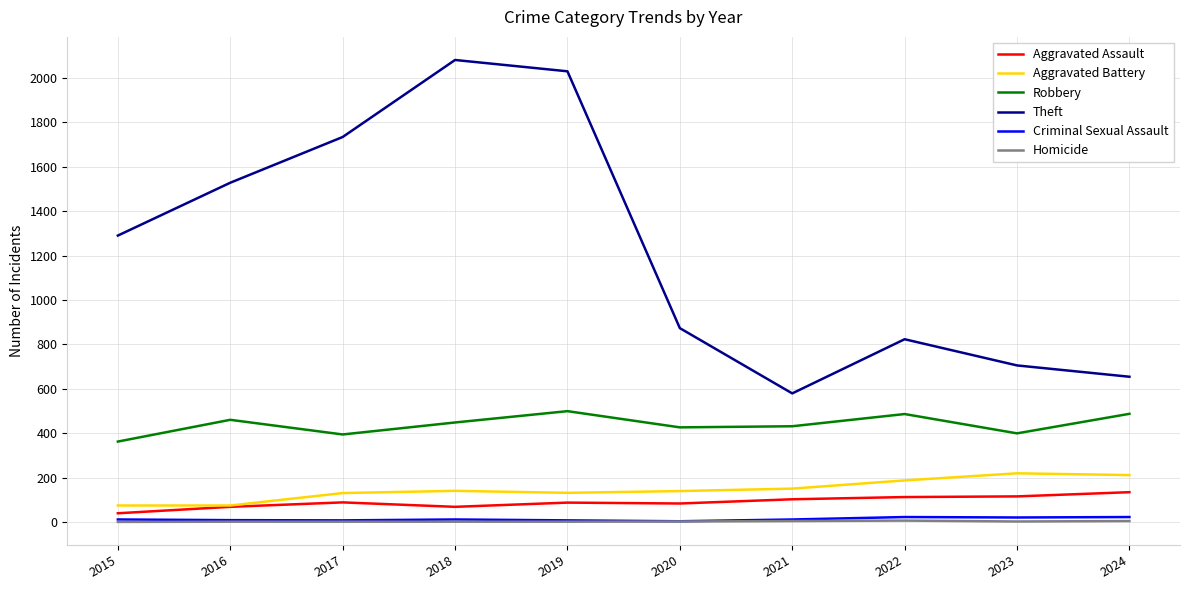

What is the sum of all Homicide values?

22